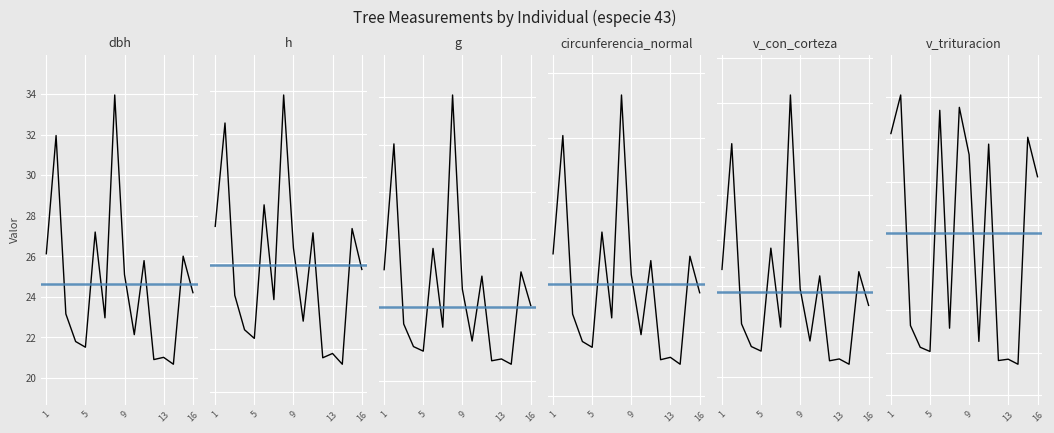

True or false: circunferencia_normal has a value of 27.8 at 10.

False